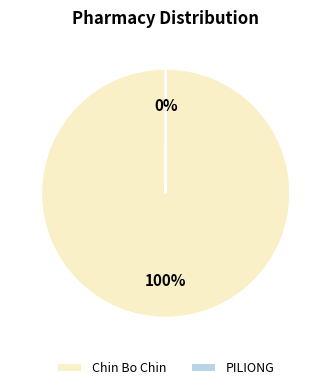

What is the majority slice?

Chin Bo Chin